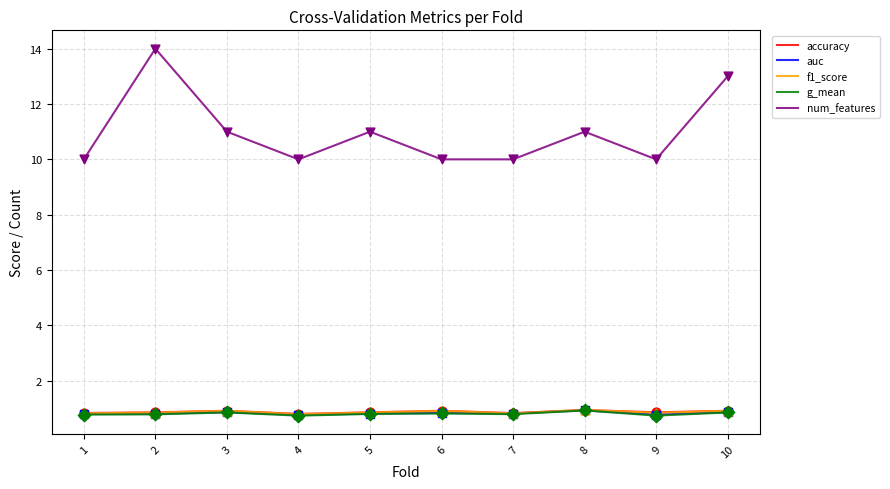

What are all the series names shown in the legend?

accuracy, auc, f1_score, g_mean, num_features